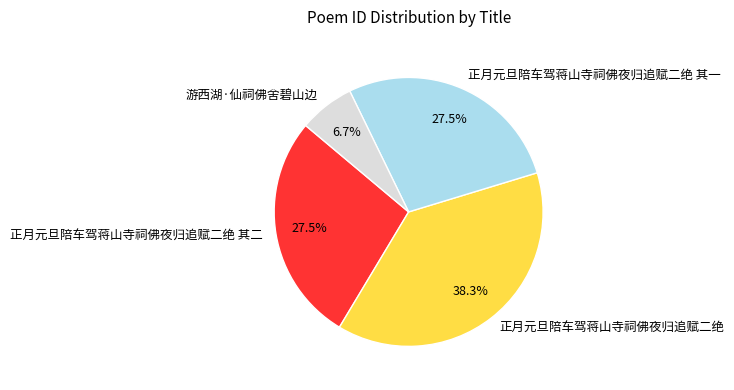

Does 正月元旦陪车驾蒋山寺祠佛夜归追赋二绝 其二 represent more than half of the total?

No